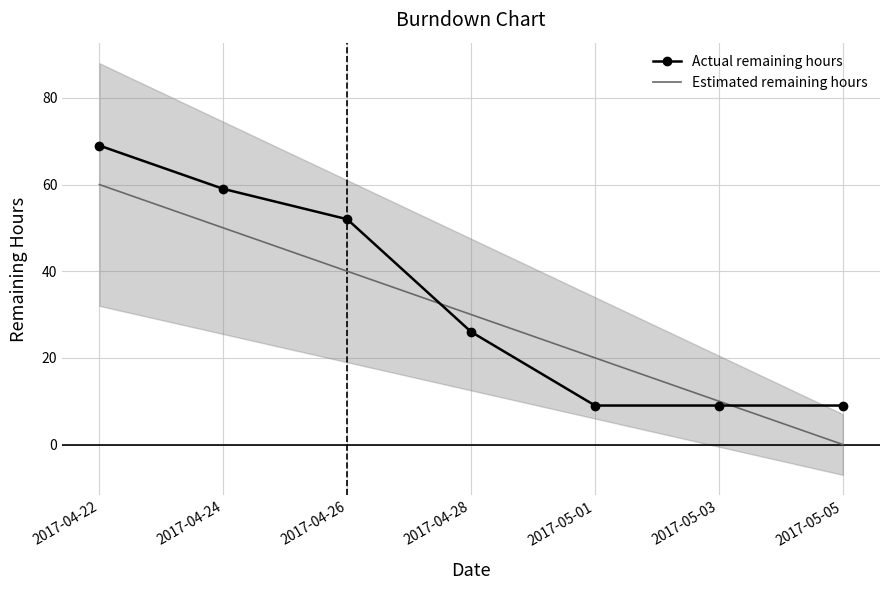

How many intersections are there between Estimated remaining hours and Actual remaining hours?

2